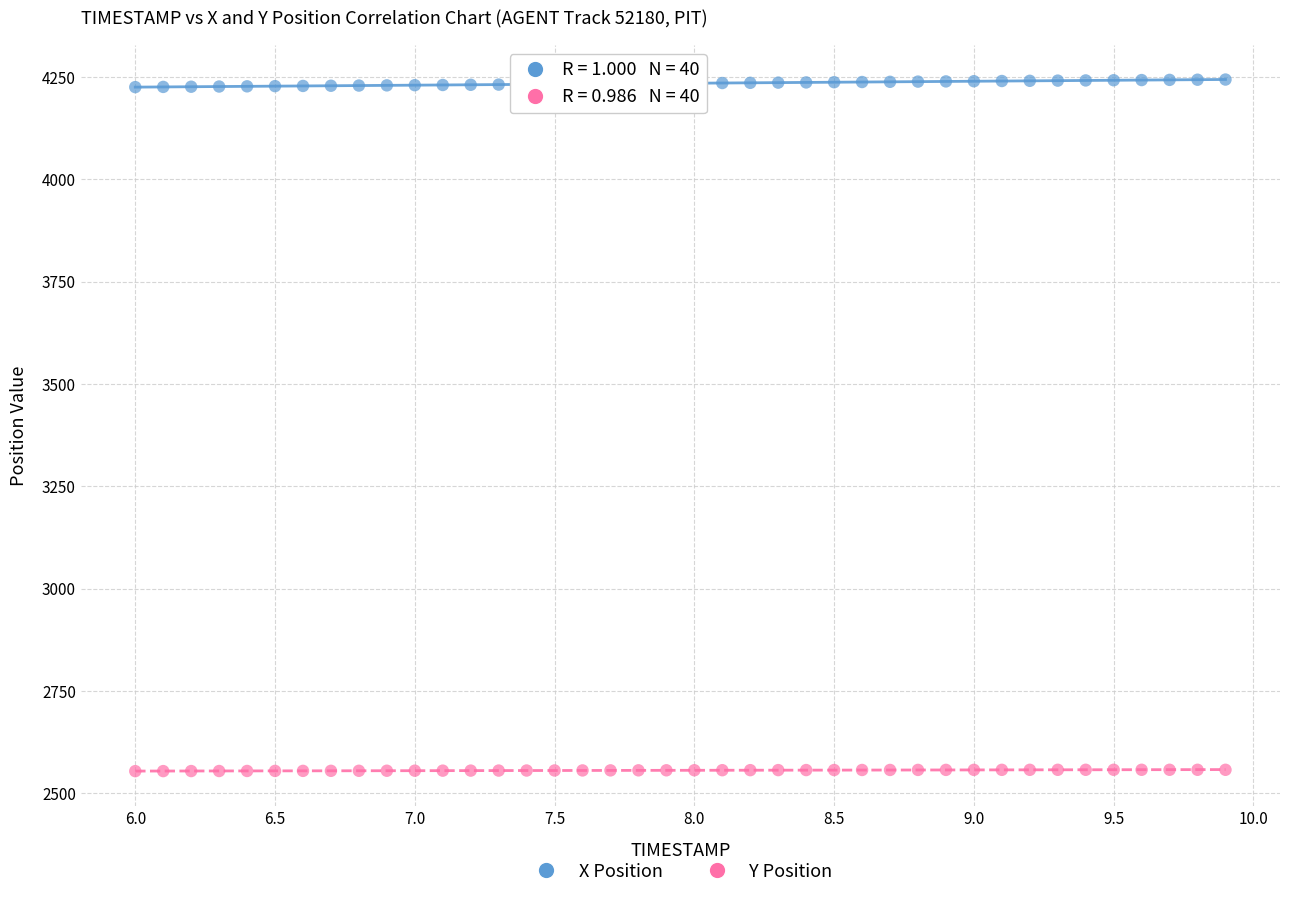

Across all data points, what is the range of X values (max minus min)?

3.9